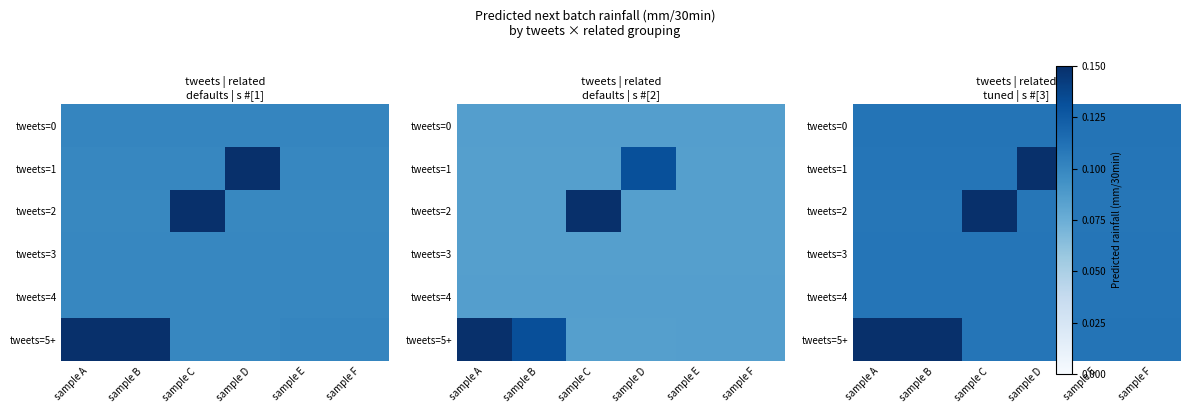

Rank the categories by tweets=5+ value from lowest to highest.

sample D, sample C, sample E, sample F, sample A, sample B